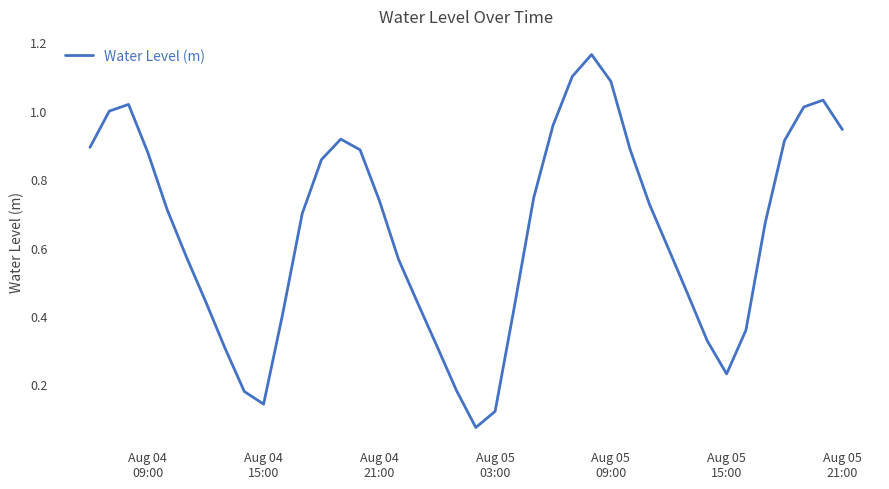

Is this an area chart (filled region under the line)?

No